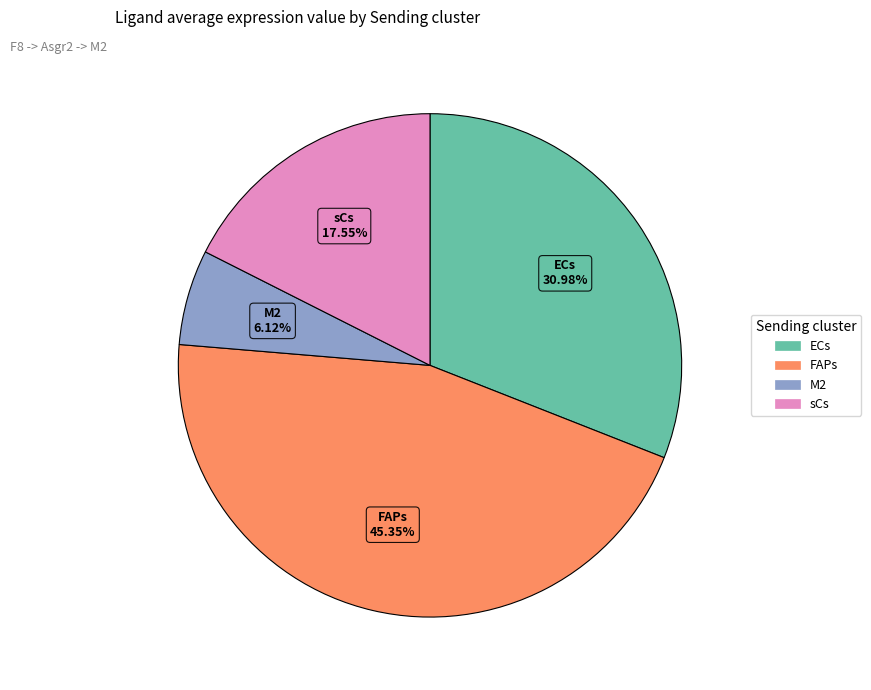

Count the number of slices in the pie.

4